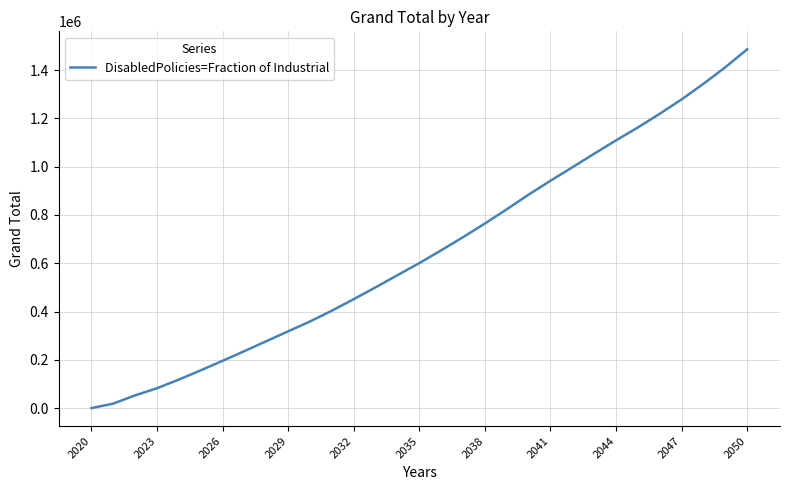

What is the greatest value displayed?

1485965